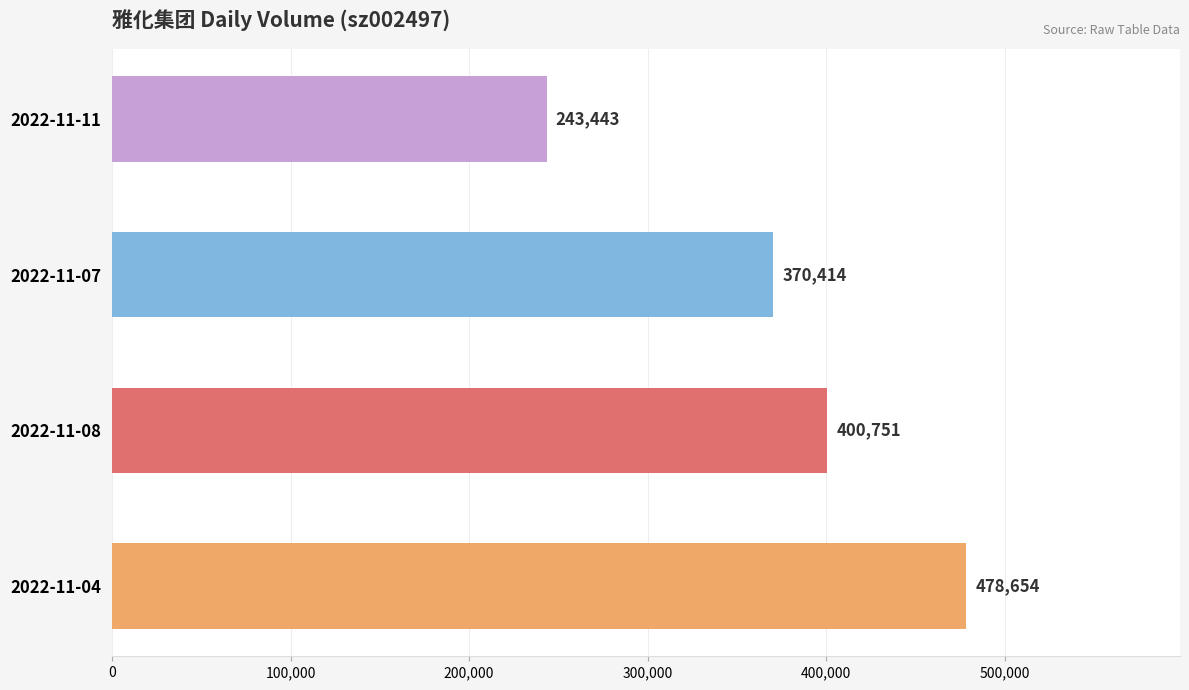

How many bars are there in total?

4